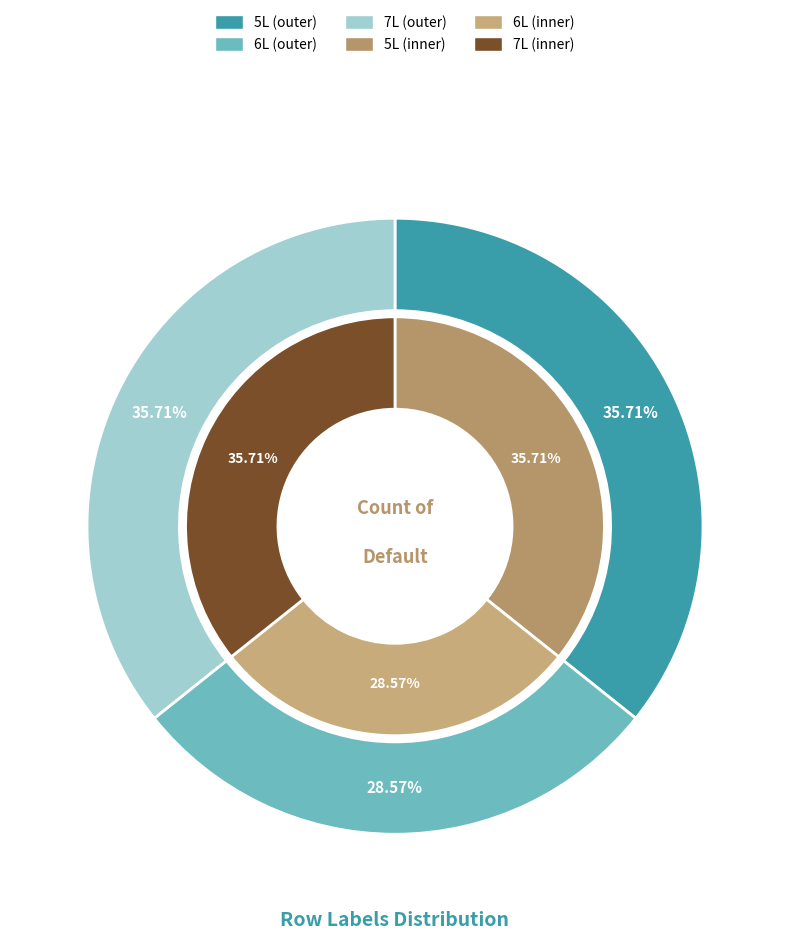

Rank the categories by value from lowest to highest.

6L, 5L, 7L